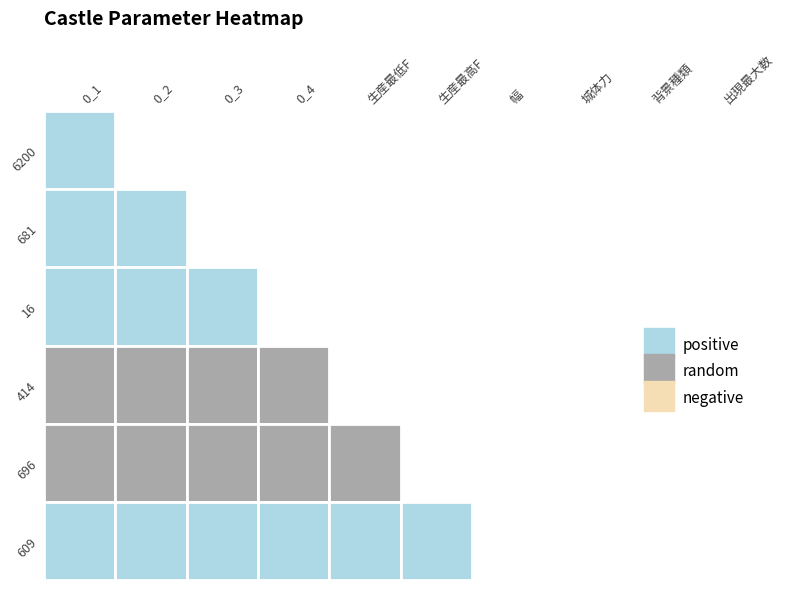

Reading left to right, transcribe all the data shown in this chart.

6200: 1	0	0	0	0	0	0	0	0	0
681: 1	1	0	0	0	0	0	0	0	0
16: 1	1	1	0	0	0	0	0	0	0
414: 2	2	2	2	0	0	0	0	0	0
696: 2	2	2	2	2	0	0	0	0	0
609: 1	1	1	1	1	1	0	0	0	0